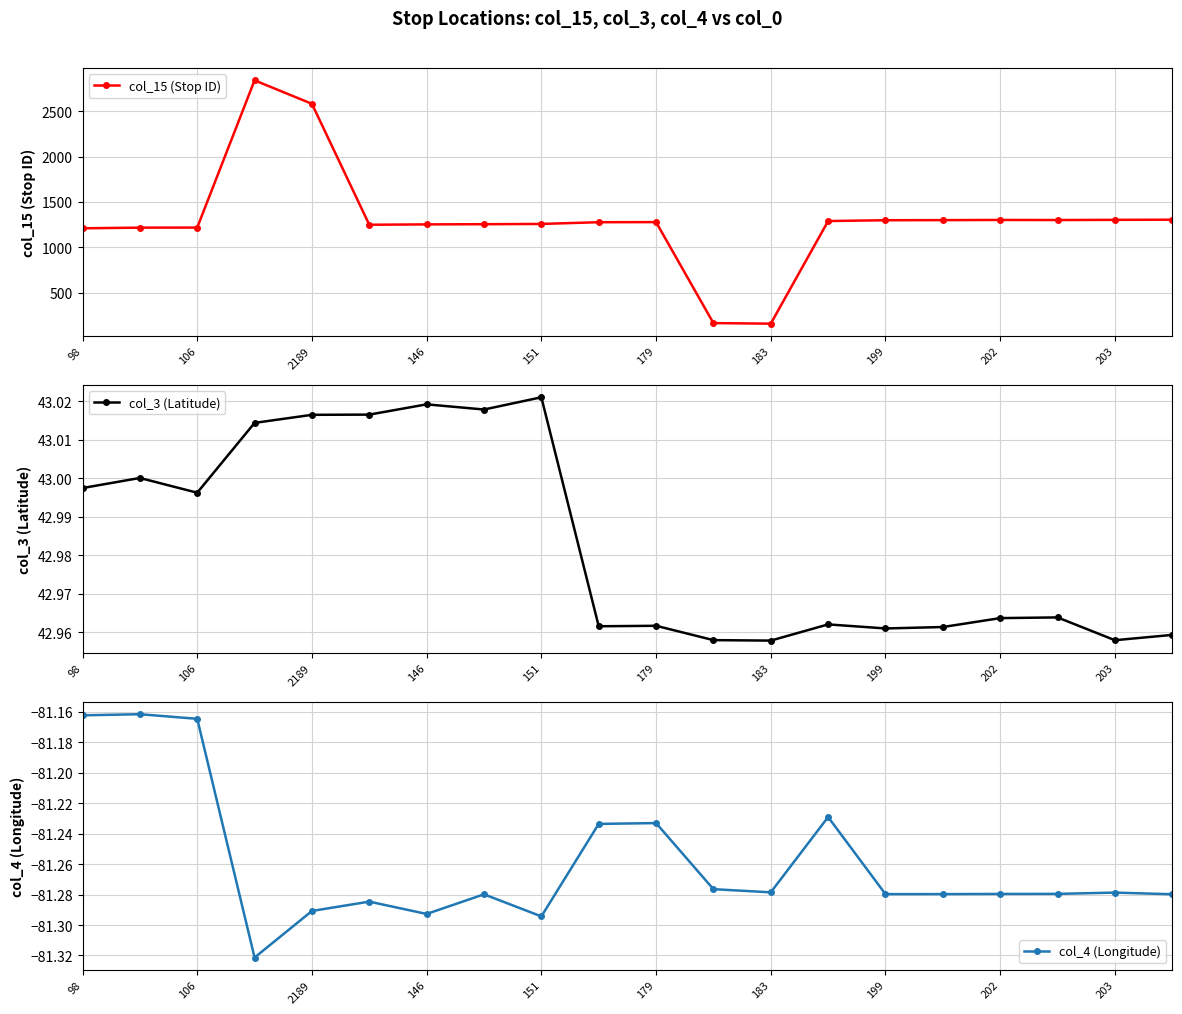

What is the maximum value for col_15 (Stop ID)?

2842